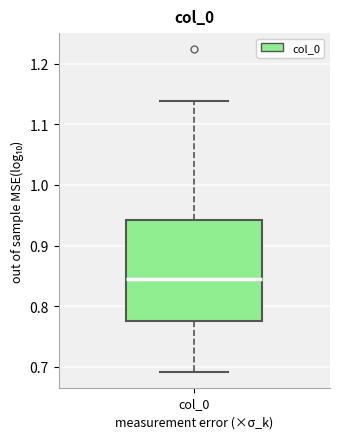

Where does the median line of the box for col_0 sit on the y-axis? The values are not printed on the chart, so give them approximately, as read against the axis.

0.85